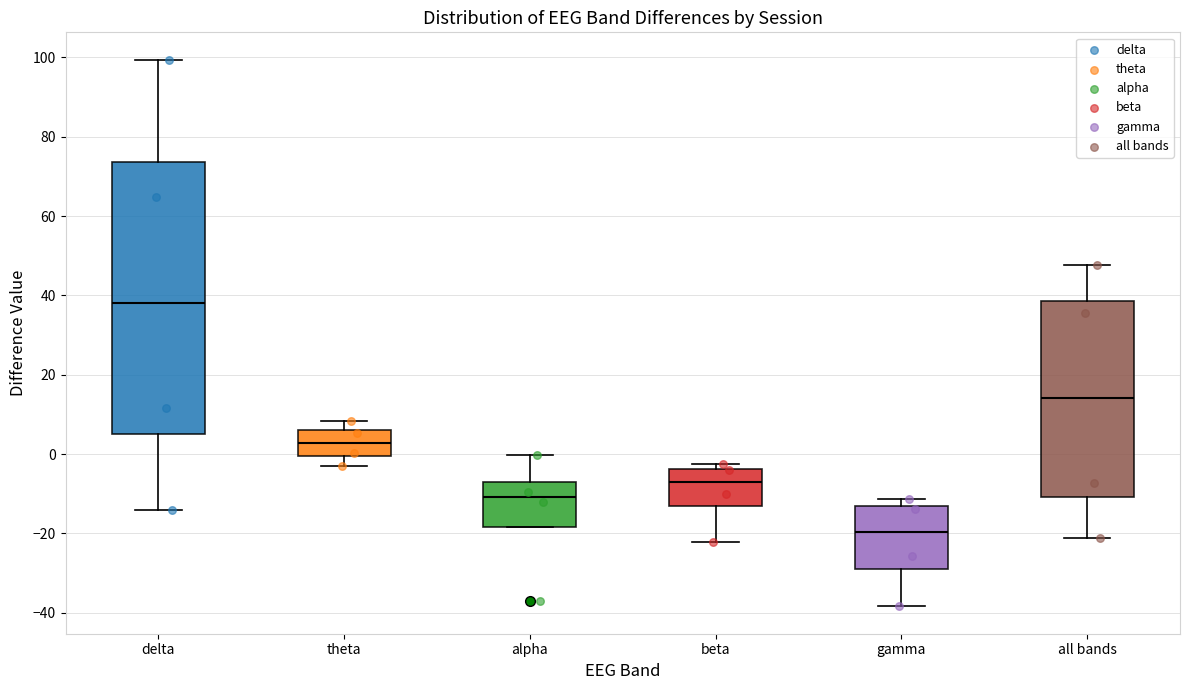

Where does the median line of the box for beta sit on the y-axis? The values are not printed on the chart, so give them approximately, as read against the axis.

-8